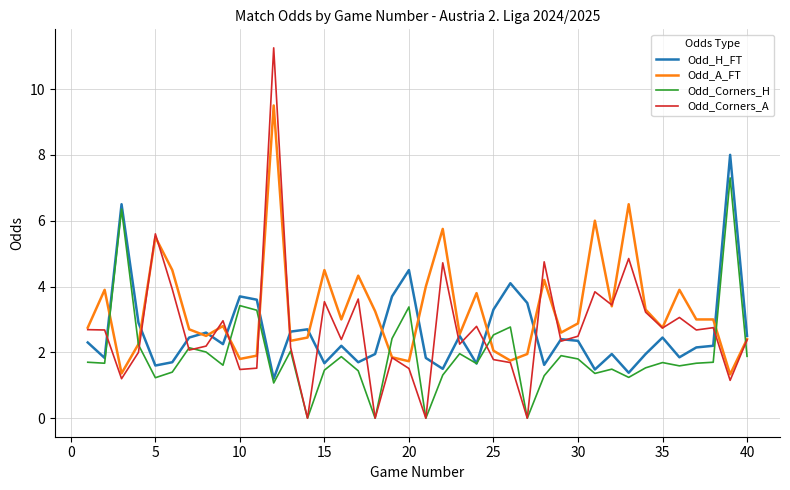

Rank the series by their maximum value, from lowest to highest.

Odd_Corners_H, Odd_H_FT, Odd_A_FT, Odd_Corners_A